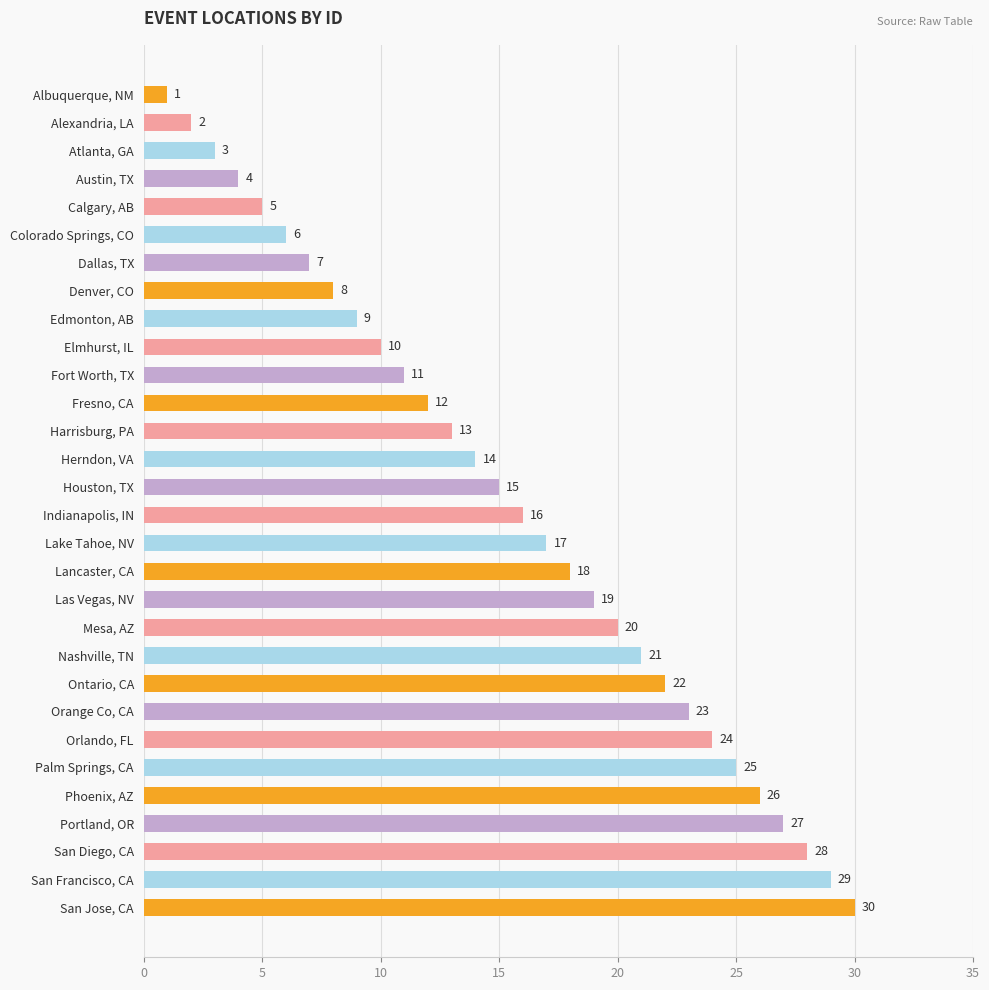

What is the value of the 25th bar from the top?

25